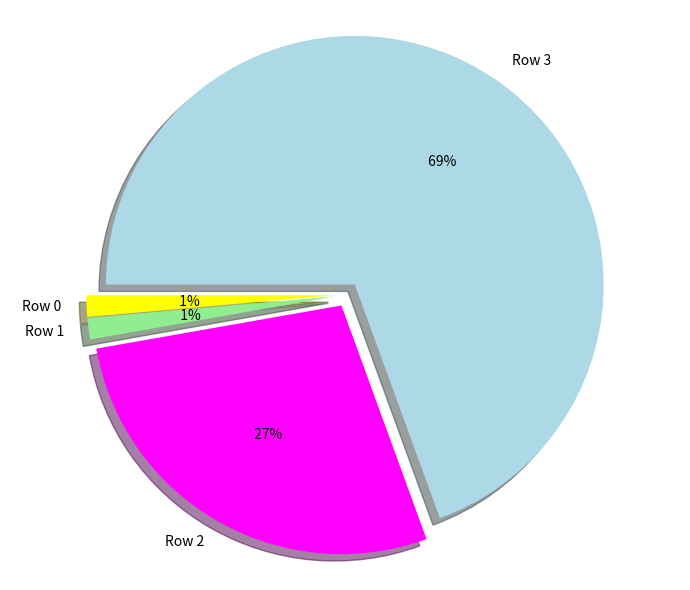

What percentage is the Row 0 slice, to the nearest percent?

1%